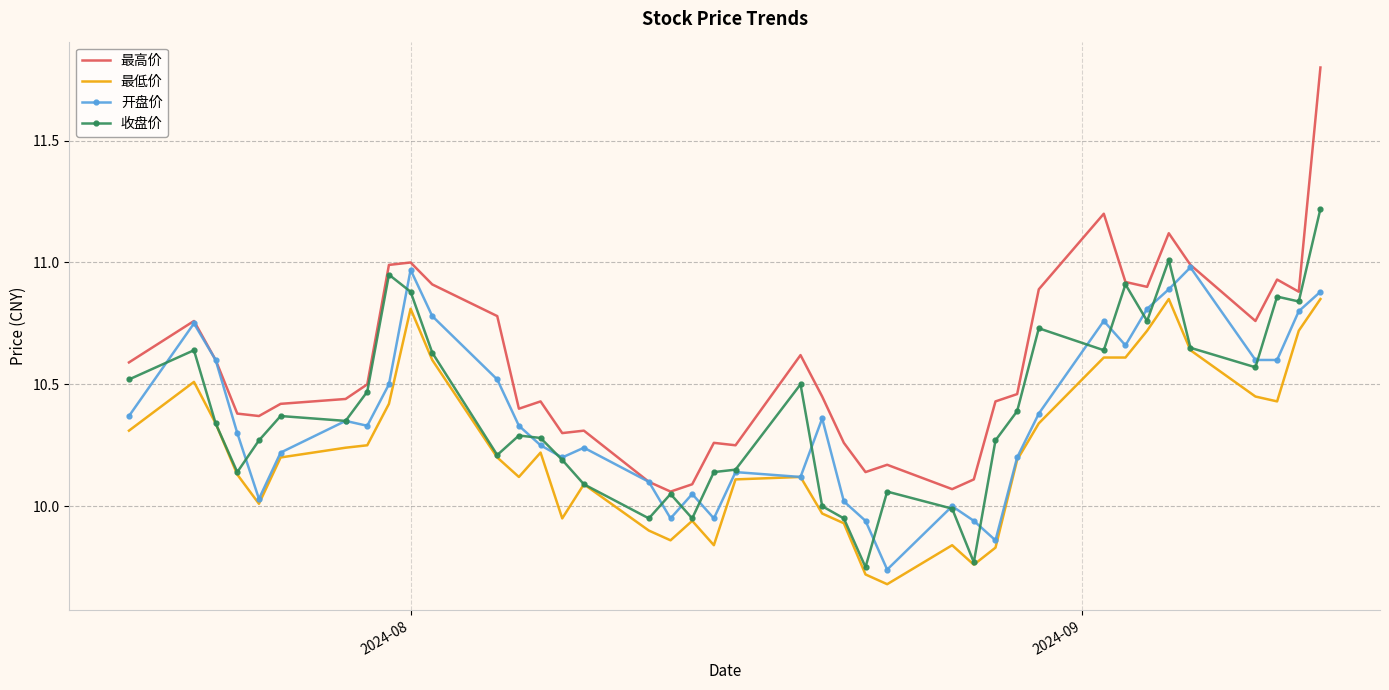

Rank the series by their maximum value, from lowest to highest.

最低价, 开盘价, 收盘价, 最高价